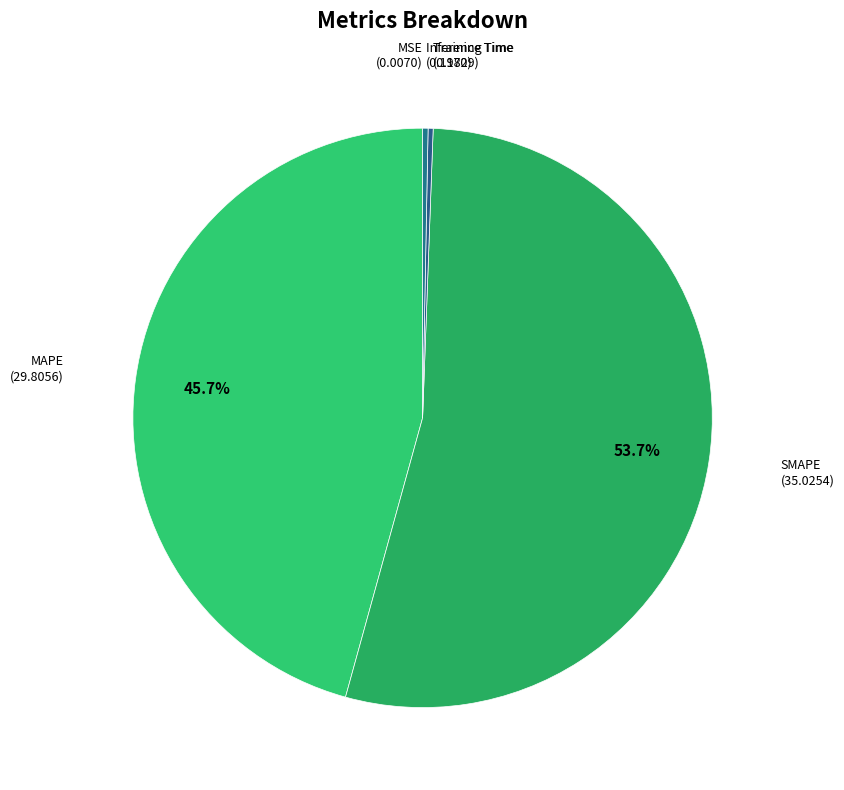

Rank the categories by value from highest to lowest.

SMAPE, MAPE, Inference Time, Training Time, MSE